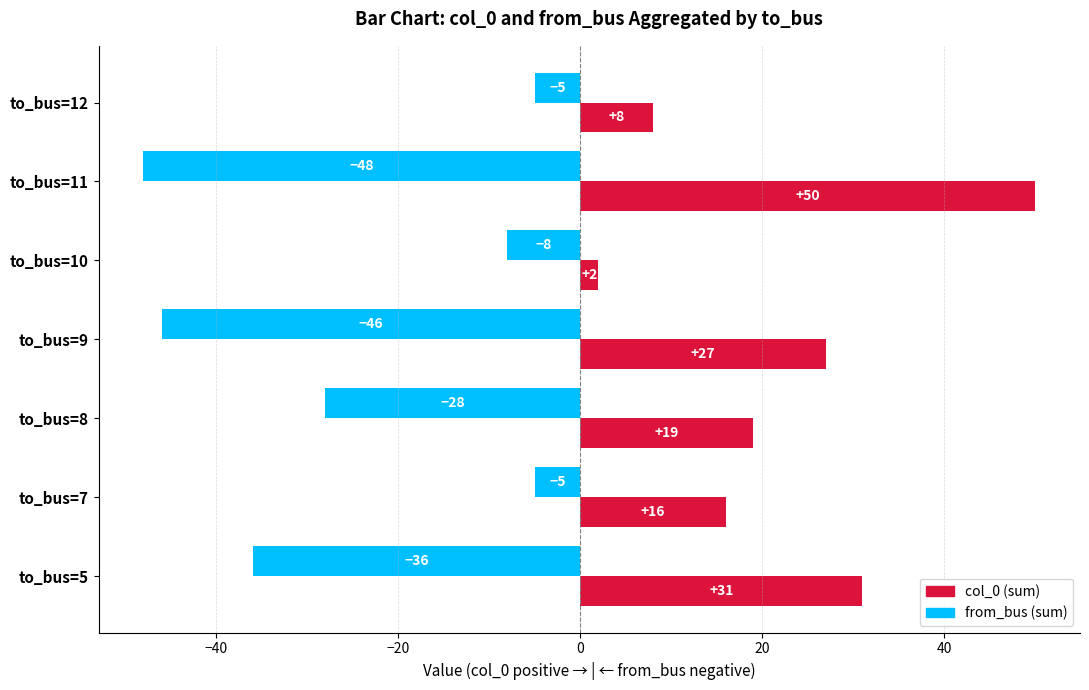

At which category does the chart reach its peak across all series?

to_bus=11